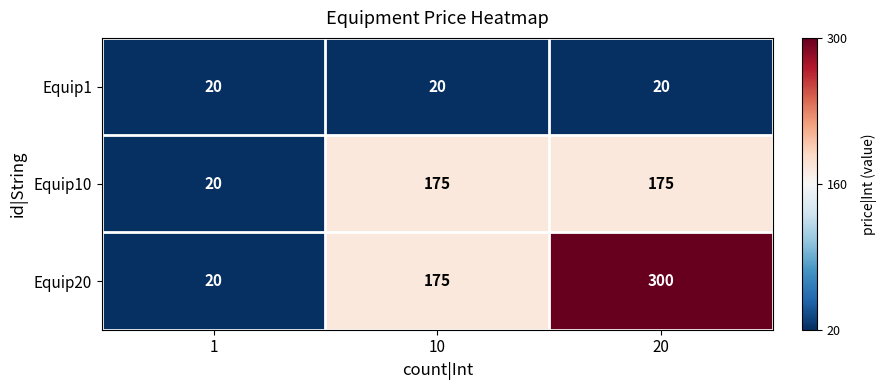

What value does the Equip10 series have at 10, to the nearest 50?

200